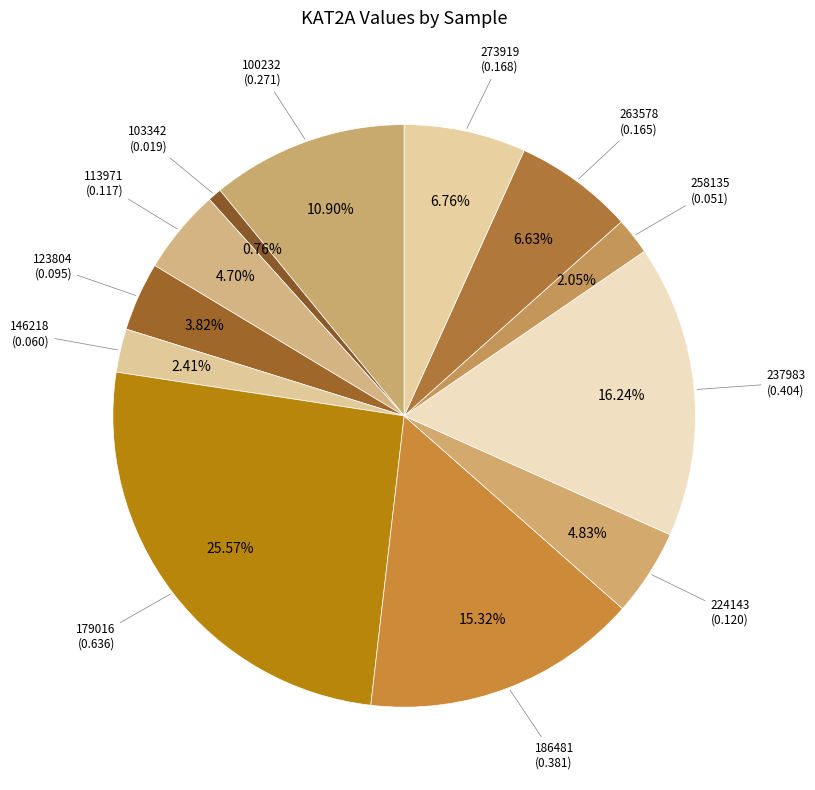

Count the number of slices in the pie.

12